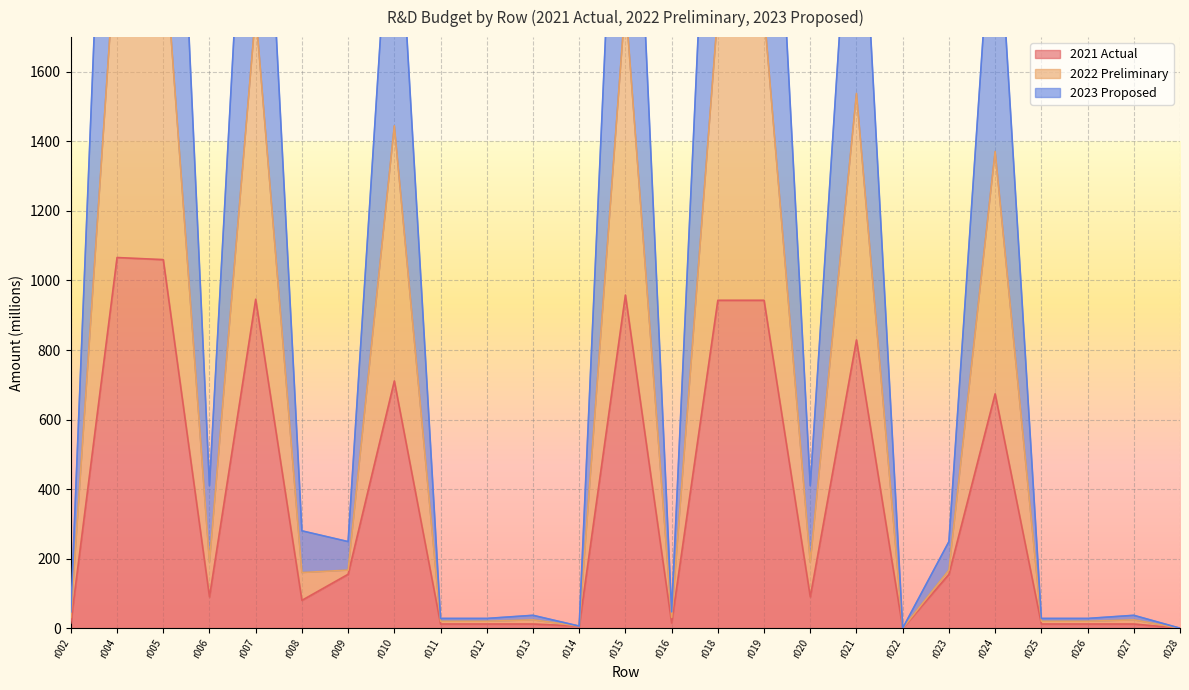

Does the chart display data point markers on the line(s)?

No